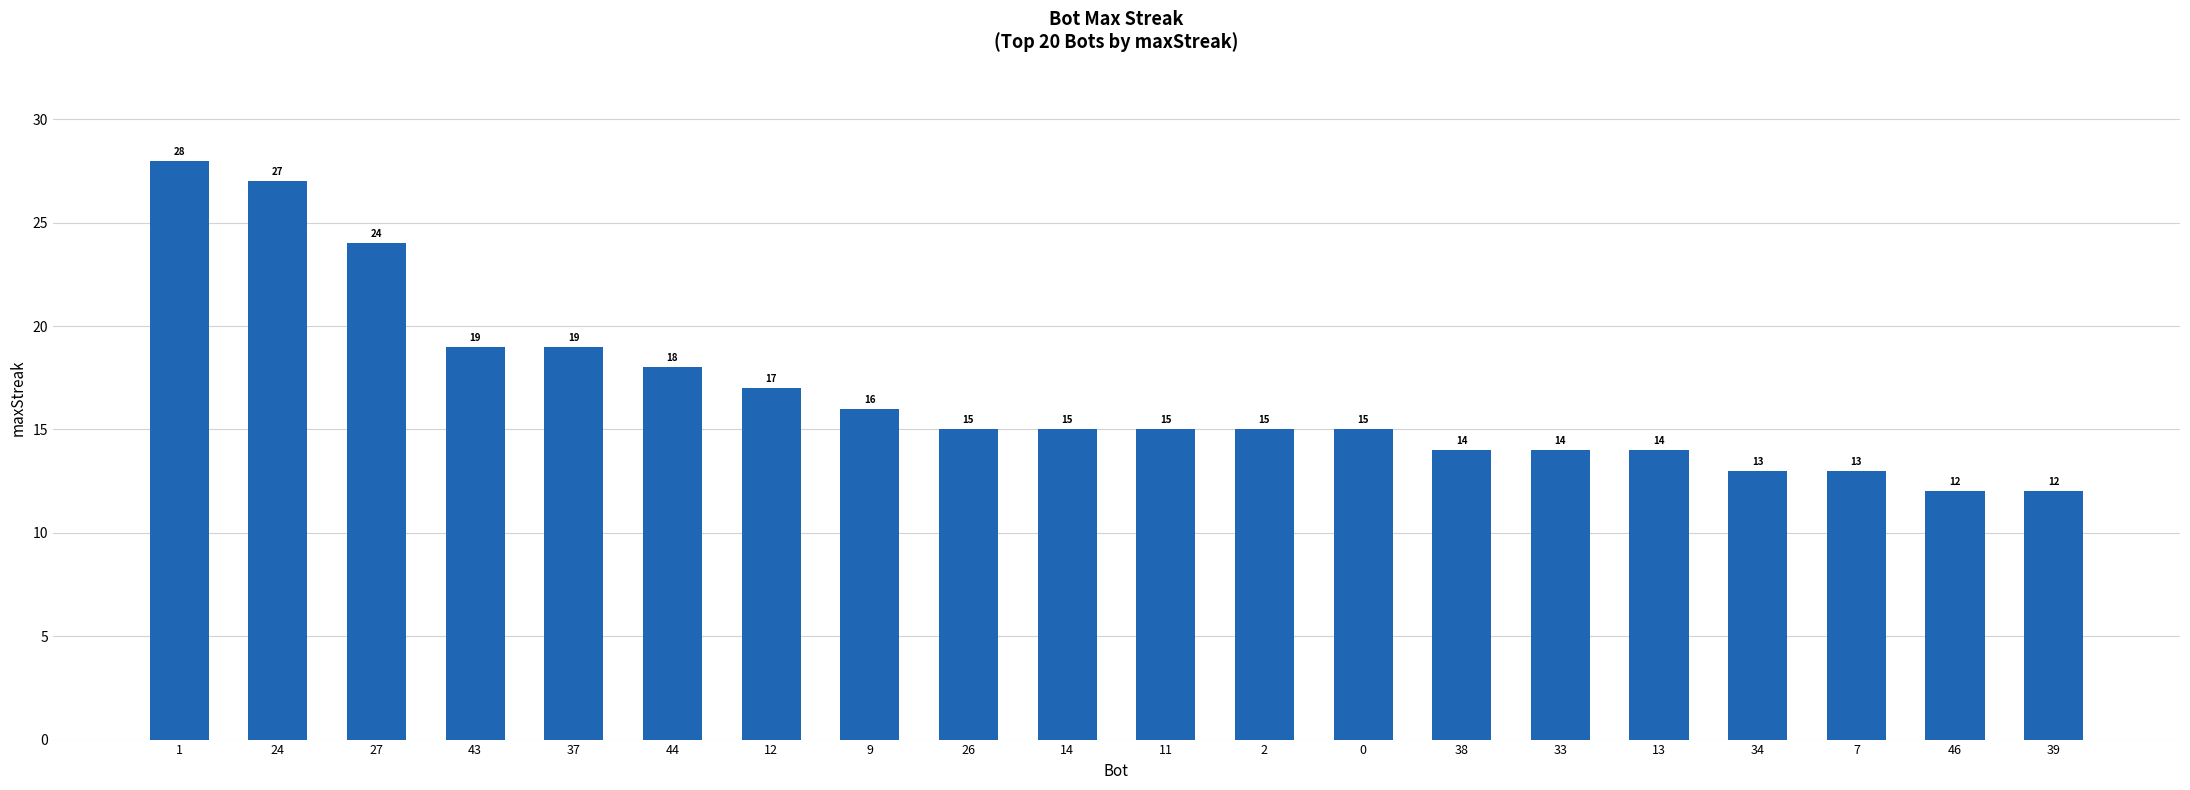

What is the difference between the maximum and minimum values?

16